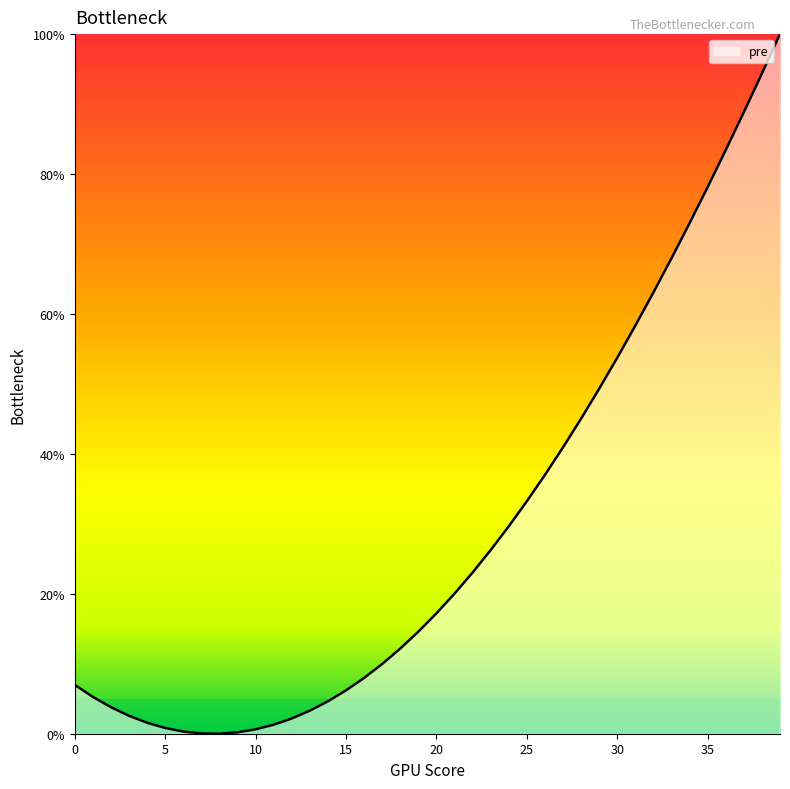

What is the greatest value displayed?

100.0